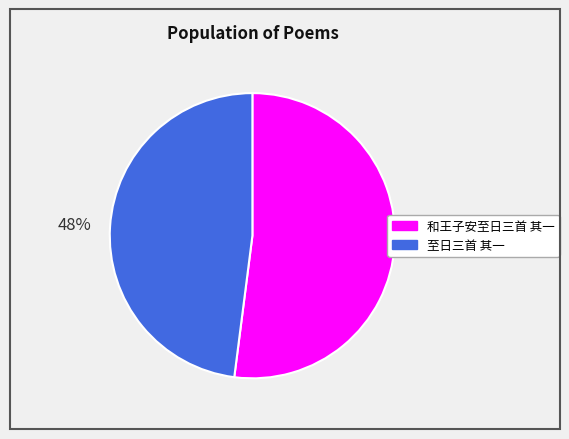

To the nearest percent, what percentage of the pie is 和王子安至日三首 其一?

52%